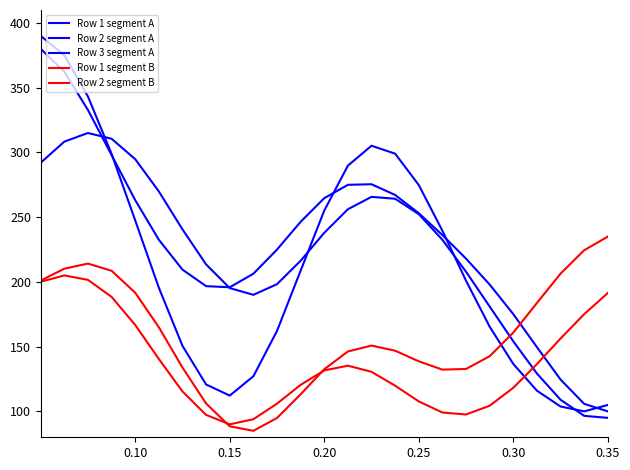

How many lines are shown in the chart?

5